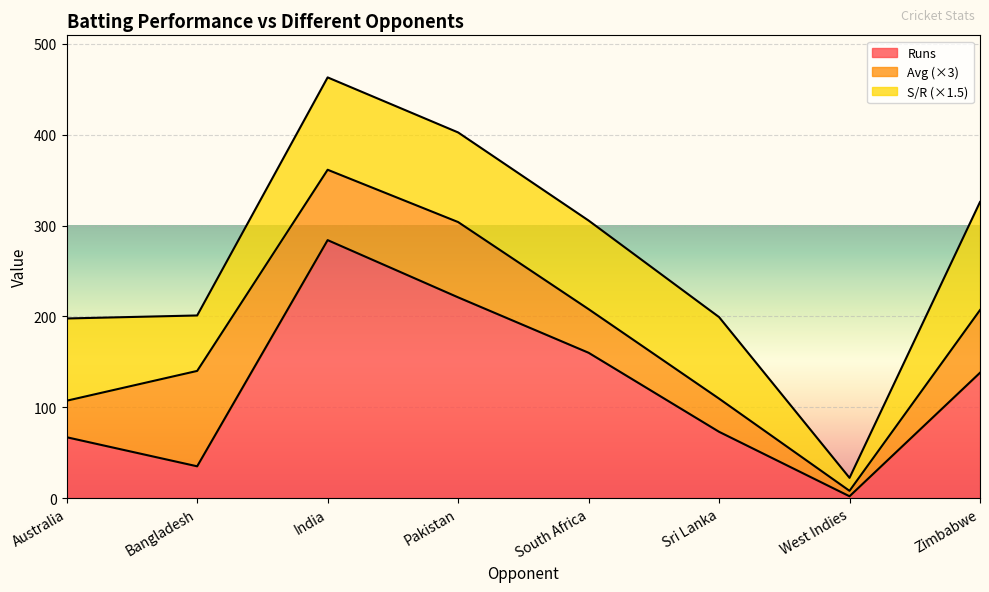

What is the spread (max minus min) of values at West Indies?

7.5